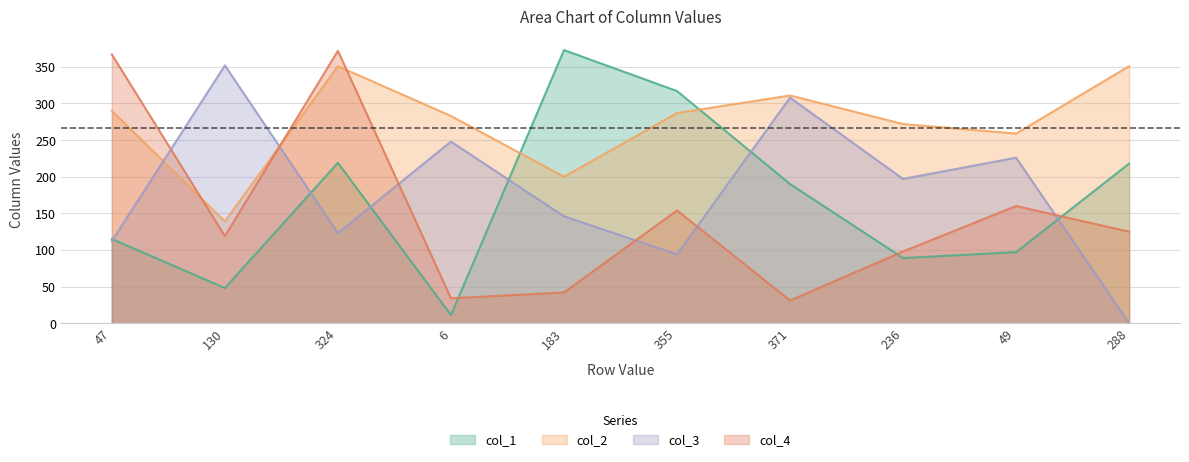

What are all the series names shown in the legend?

col_1, col_2, col_3, col_4